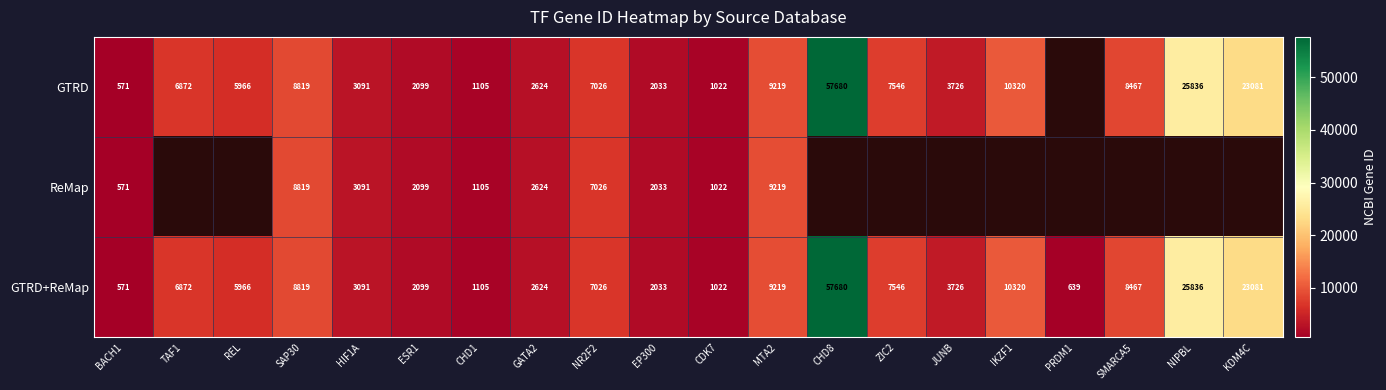

What is the sum of the GTRD+ReMap values at MTA2 and CDK7?

10241